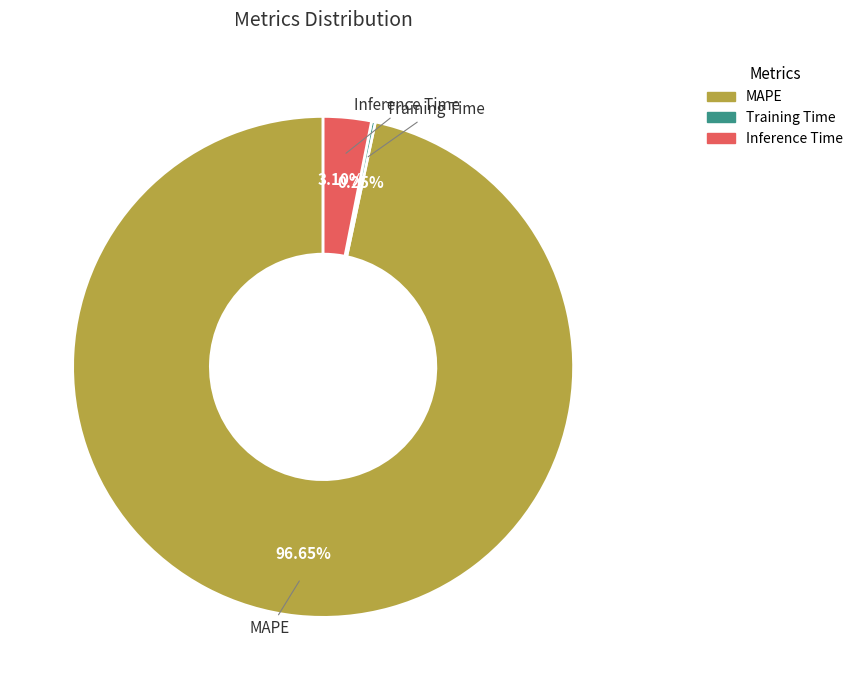

Is there a majority slice in this chart?

Yes